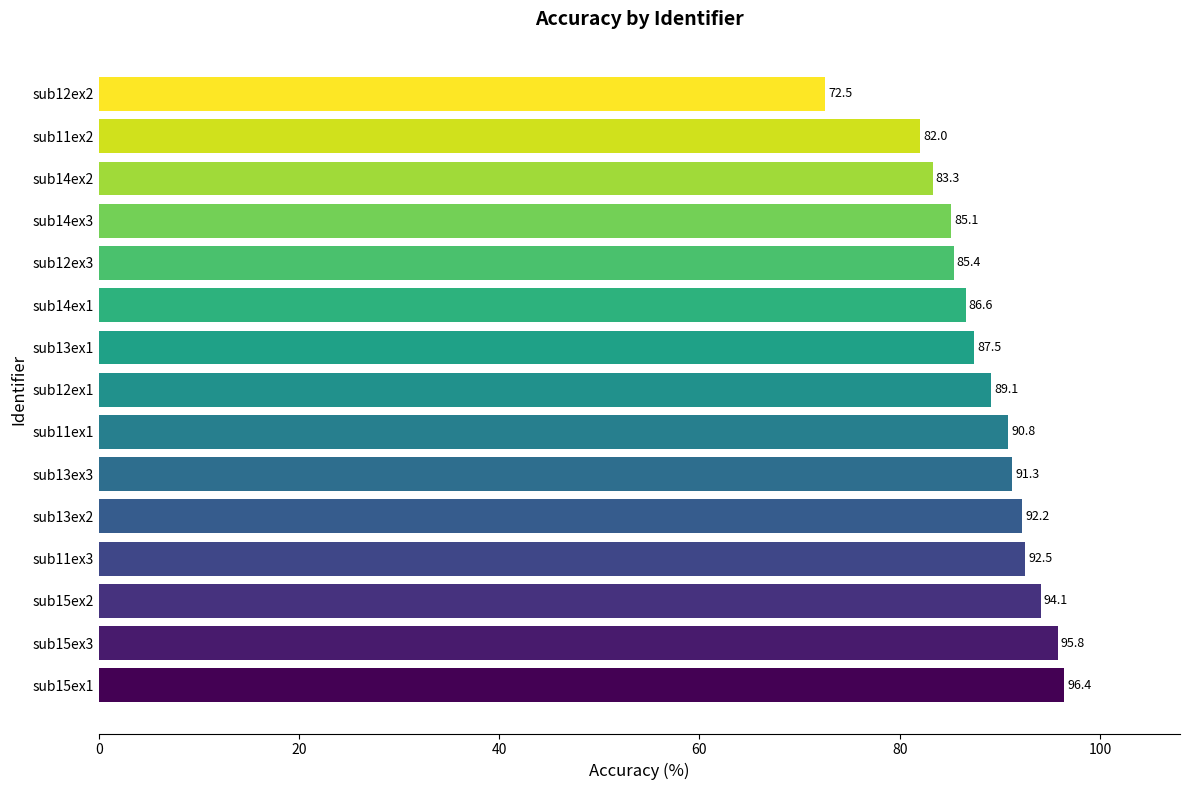

Between sub14ex1 and sub12ex2, which is larger?

sub14ex1